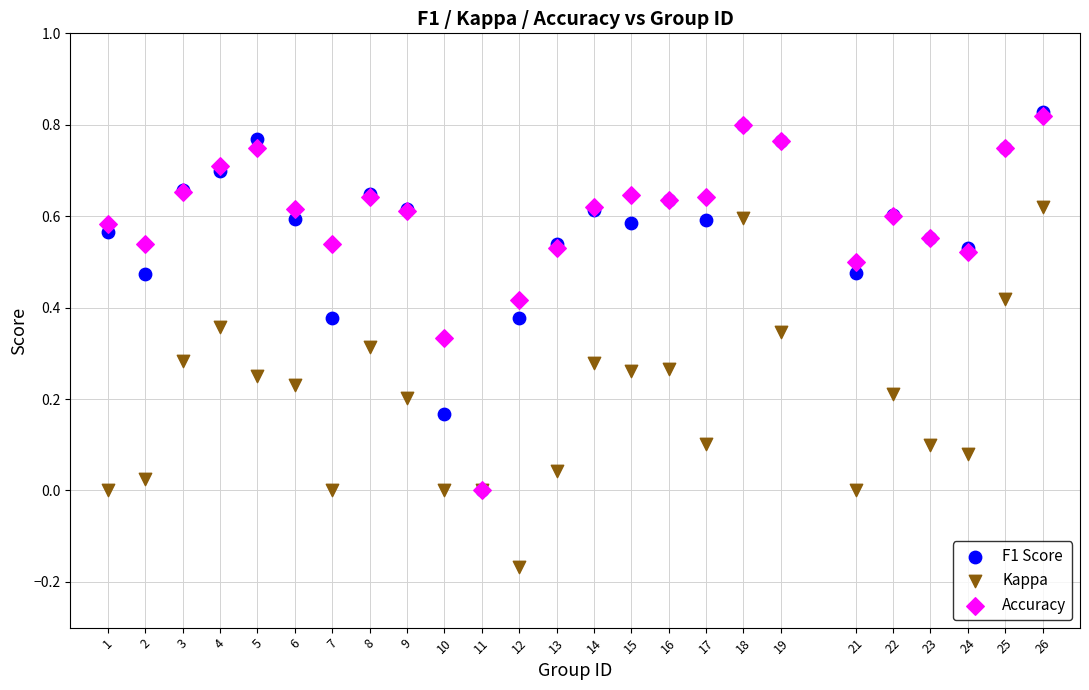

Which series contains the lowest Y value?

Kappa